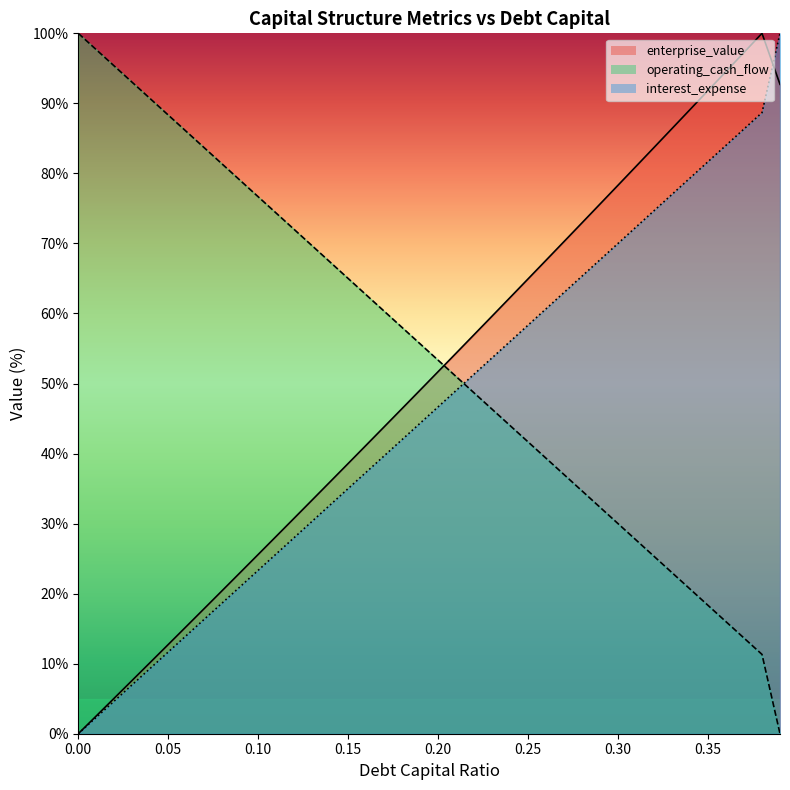

Count the number of categories in the chart.

40